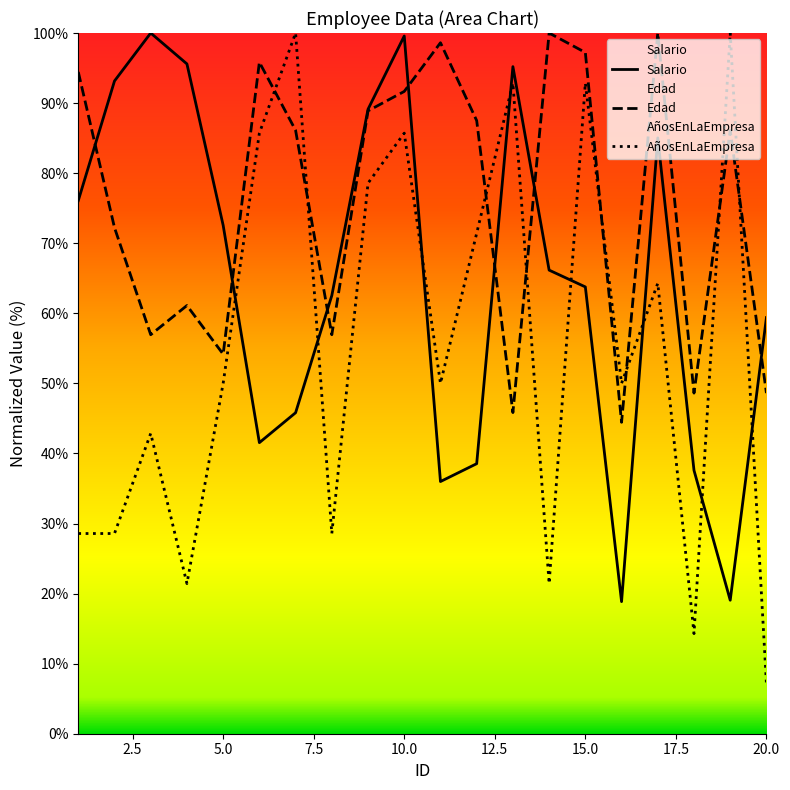

In AñosEnLaEmpresa, how many points are lower than both neighbors (excluding endpoints)?

6